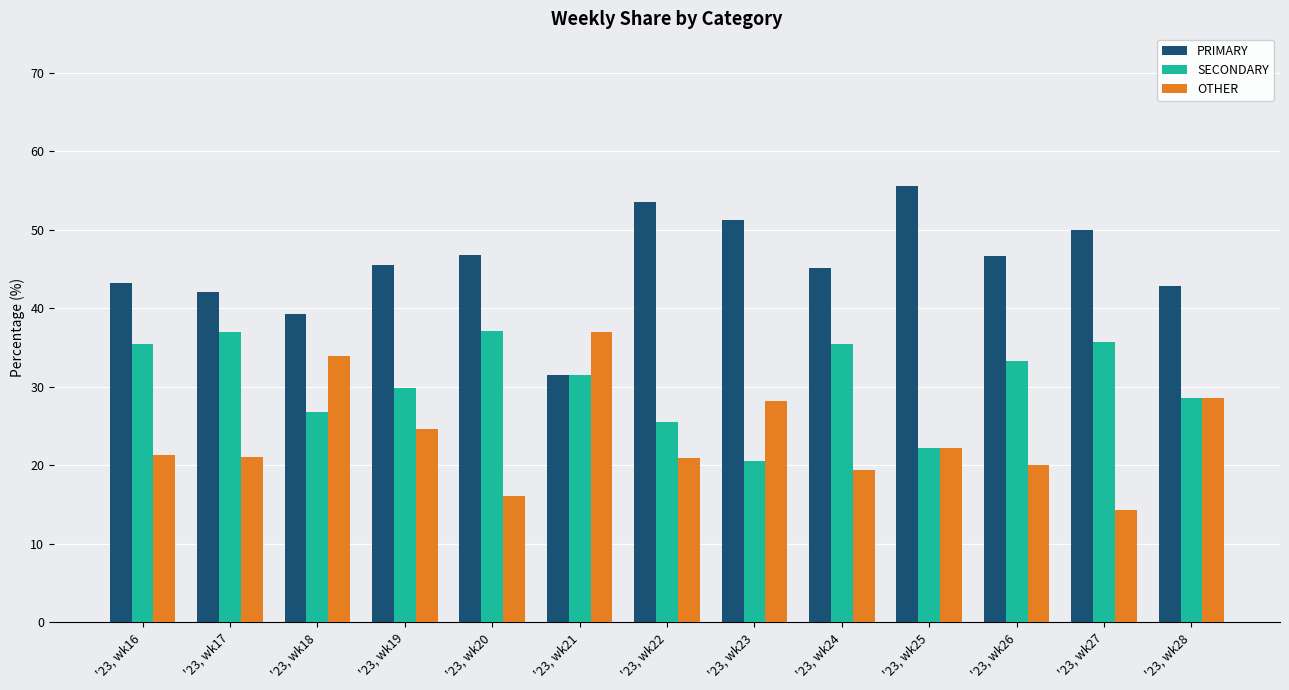

Is it true that OTHER equals 16.1 at '23, wk20?

True